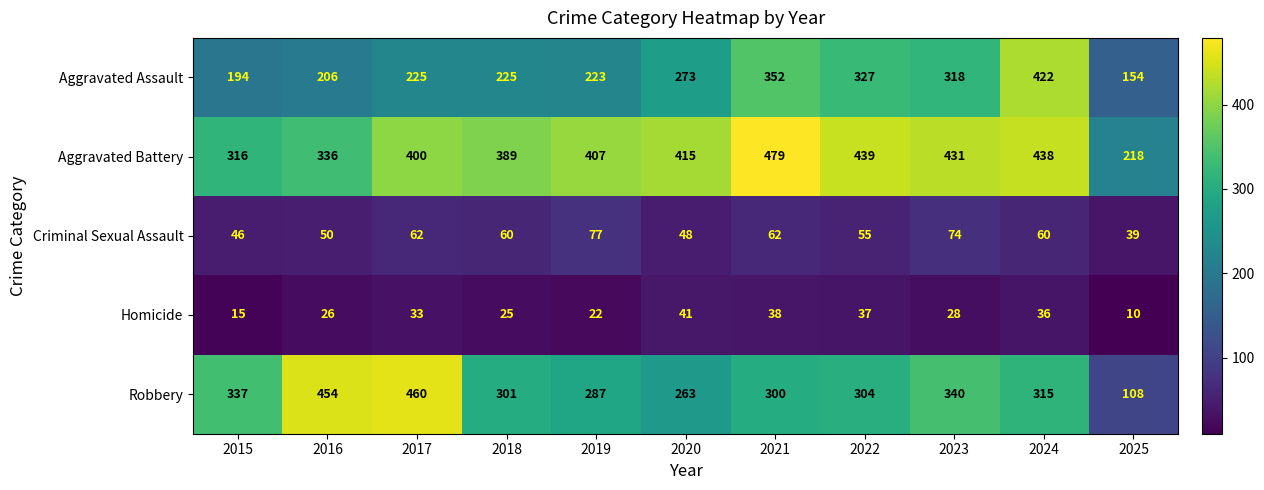

List the series in order of their peak value, lowest first.

Homicide, Criminal Sexual Assault, Aggravated Assault, Robbery, Aggravated Battery